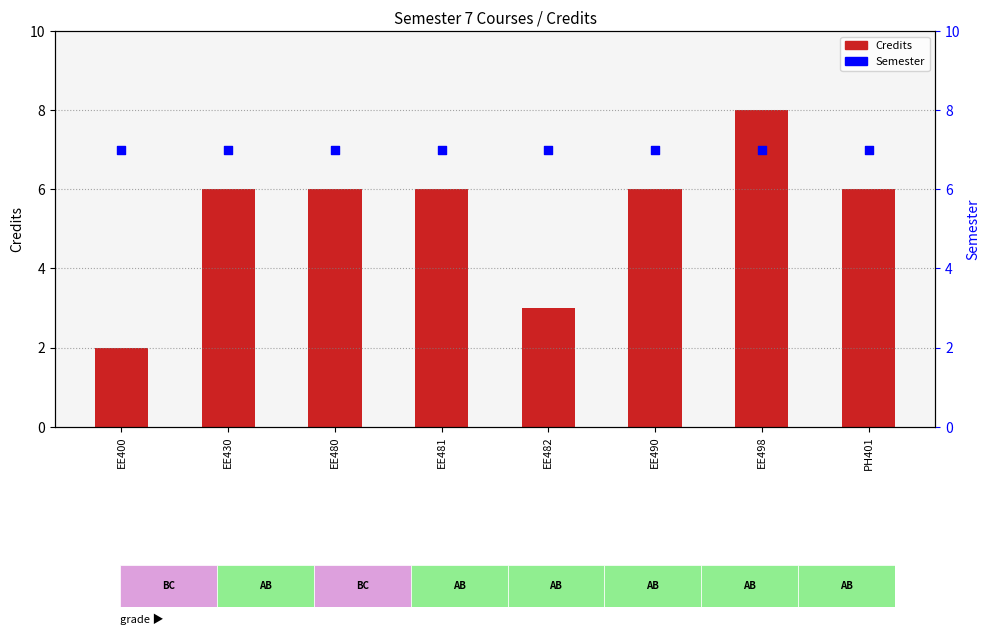

Which series contains the lowest Y value?

Credits